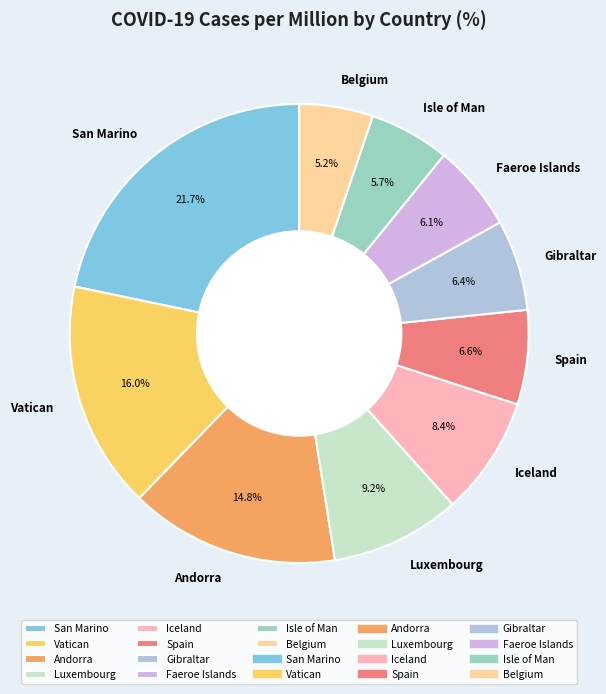

Does Belgium account for over 50% of the chart?

No